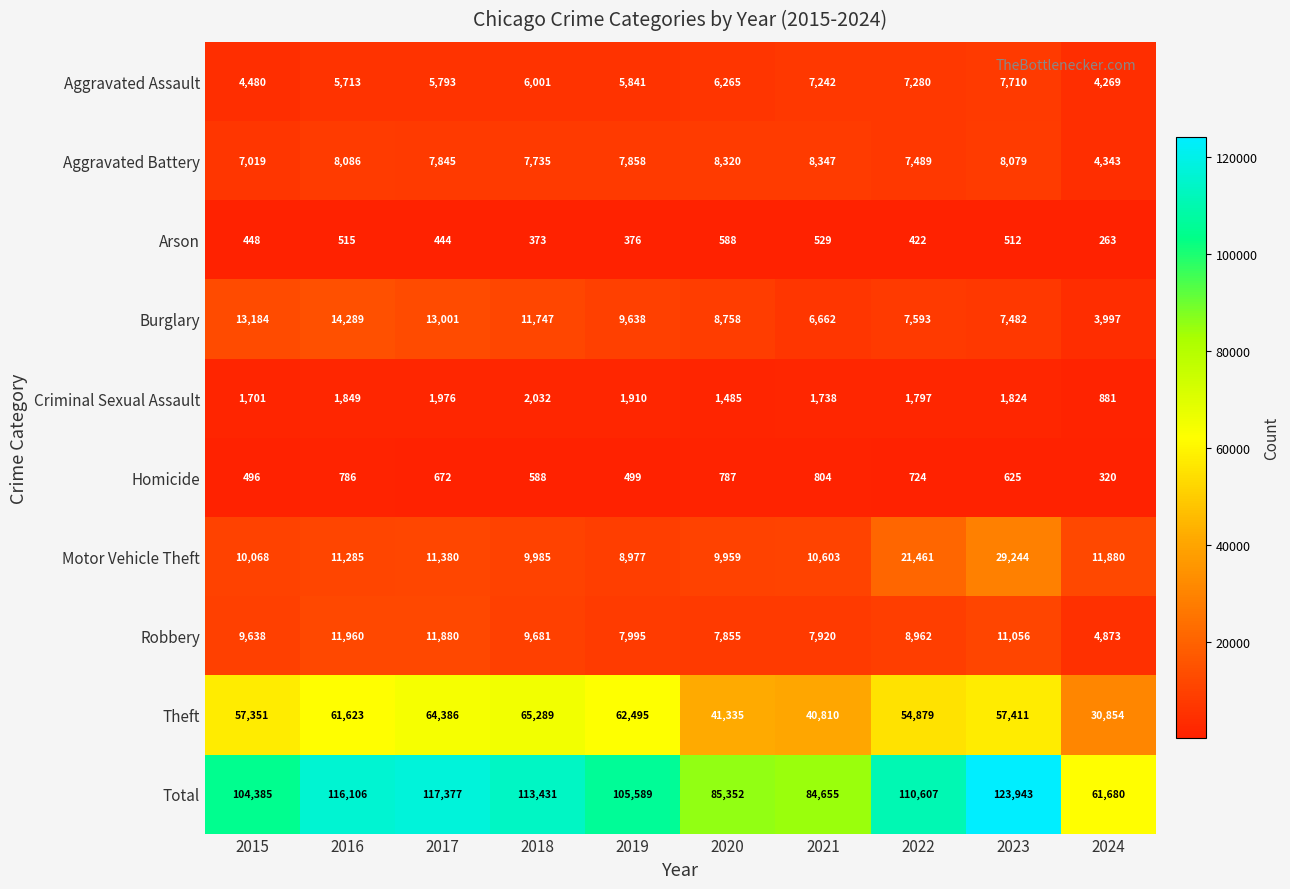

Which series has the largest total across all categories?

Total